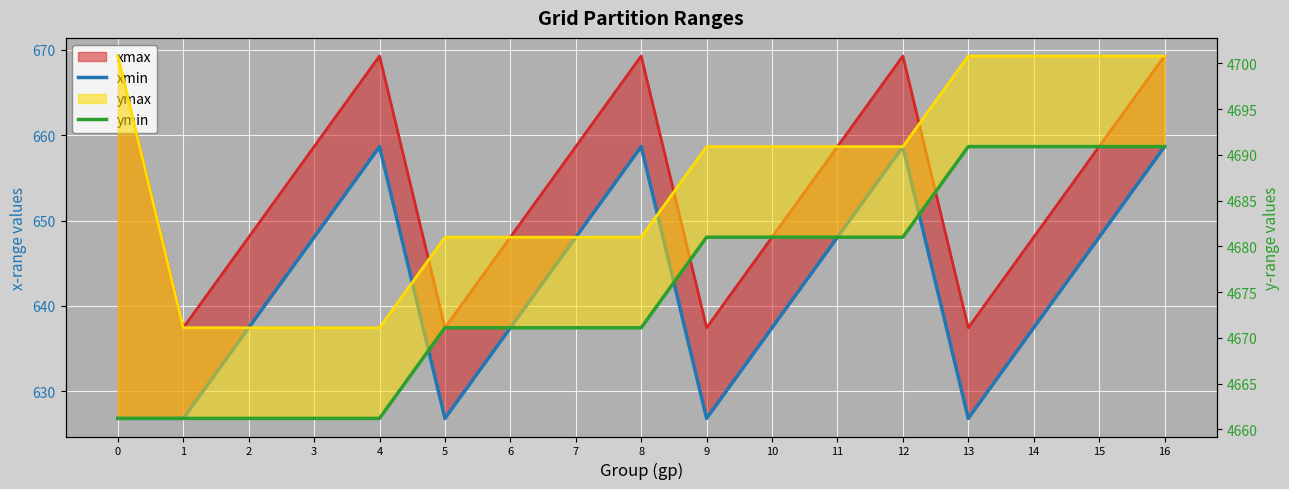

How many interior local peaks does the xmin series have?

3